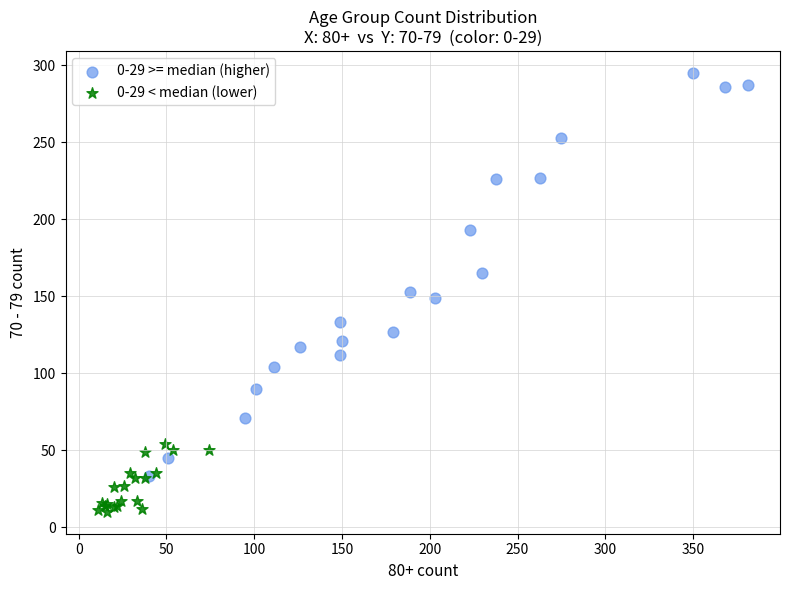

Which series has the largest Y range (max minus min)?

0-29 >= median (higher)